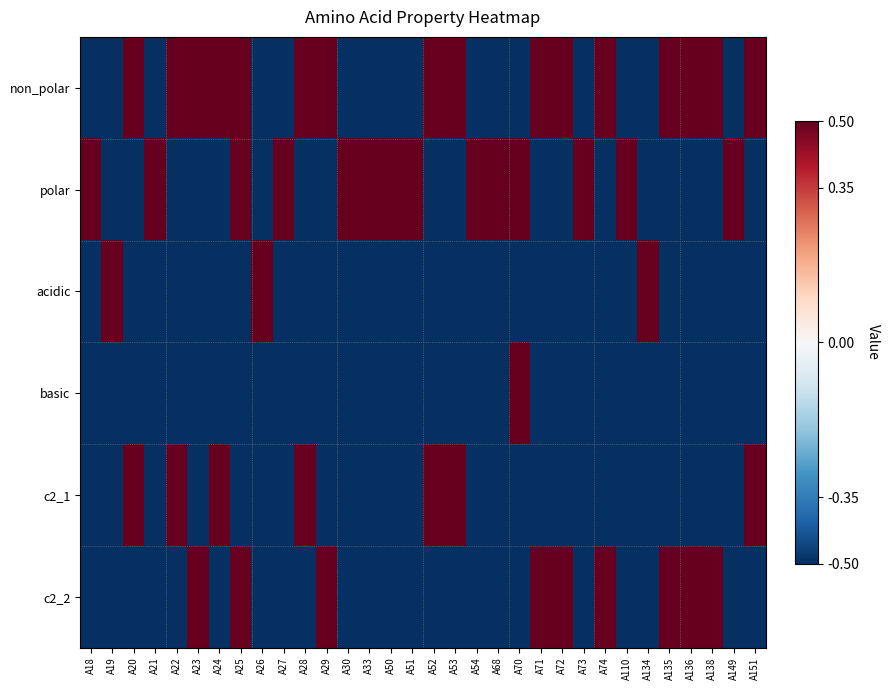

What is the difference between the highest and lowest values at A23?

1.0